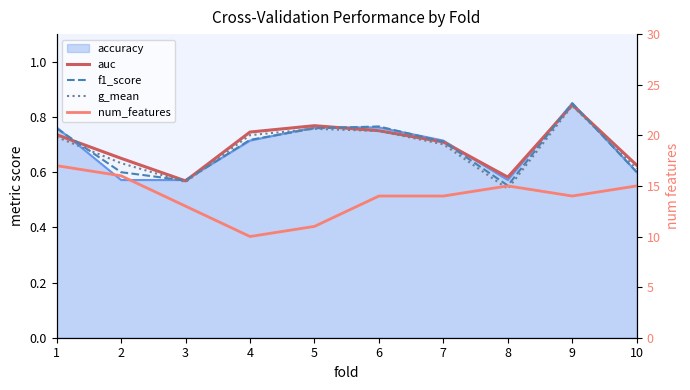

What is the difference between the second highest and minimum values in the g_mean series?

0.2